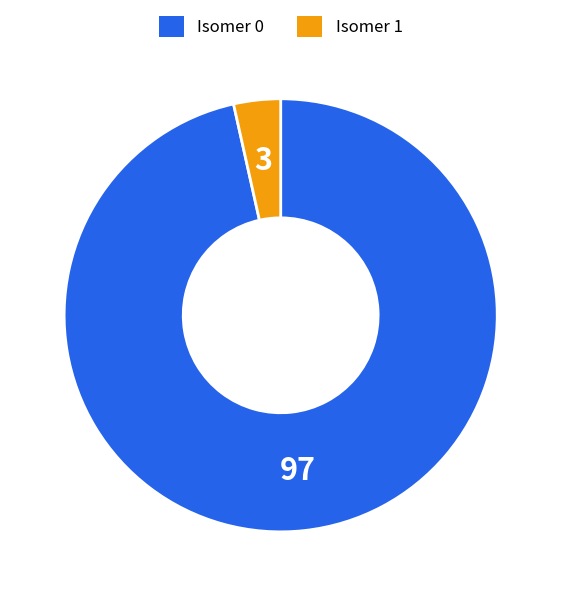

Is there a majority slice in this chart?

Yes